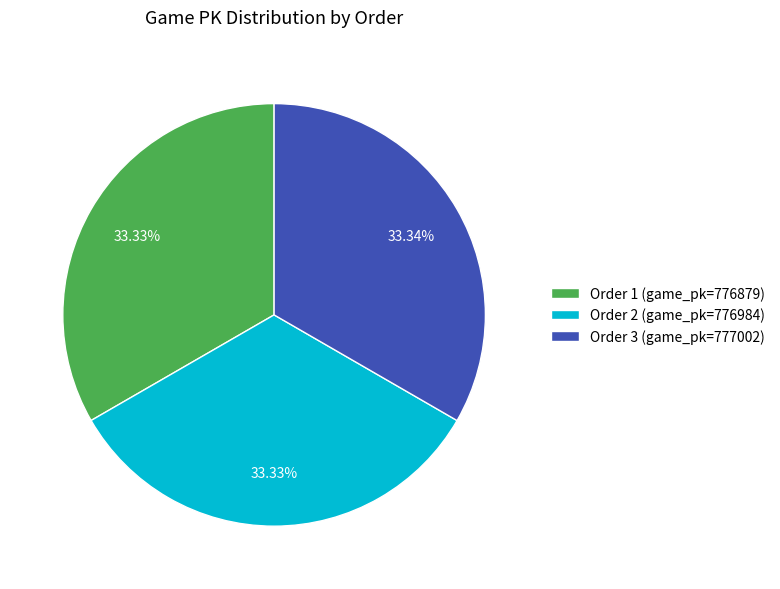

How many segments does this pie chart have?

3